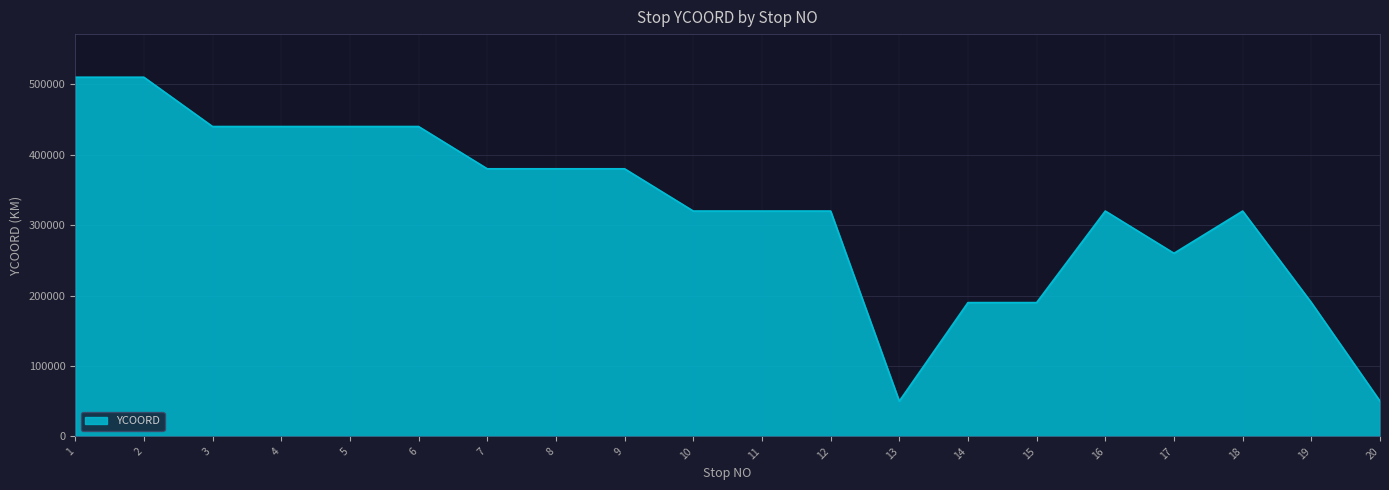

Which has a higher value, 6 or 17?

6